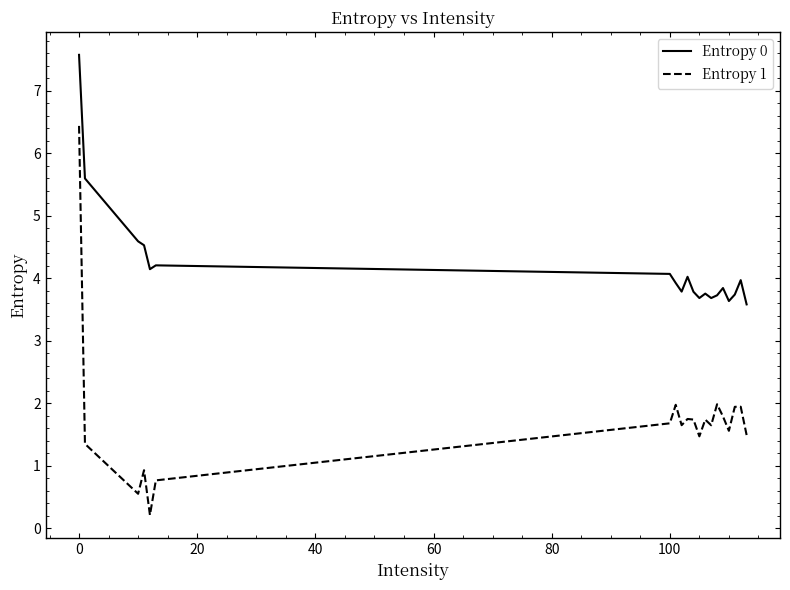

True or false: Entropy 1 and Entropy 0 cross at least once.

False